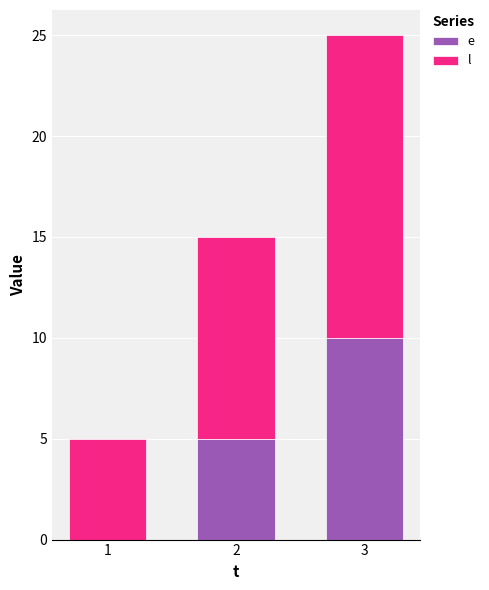

At which category is the sum across all series the highest?

3